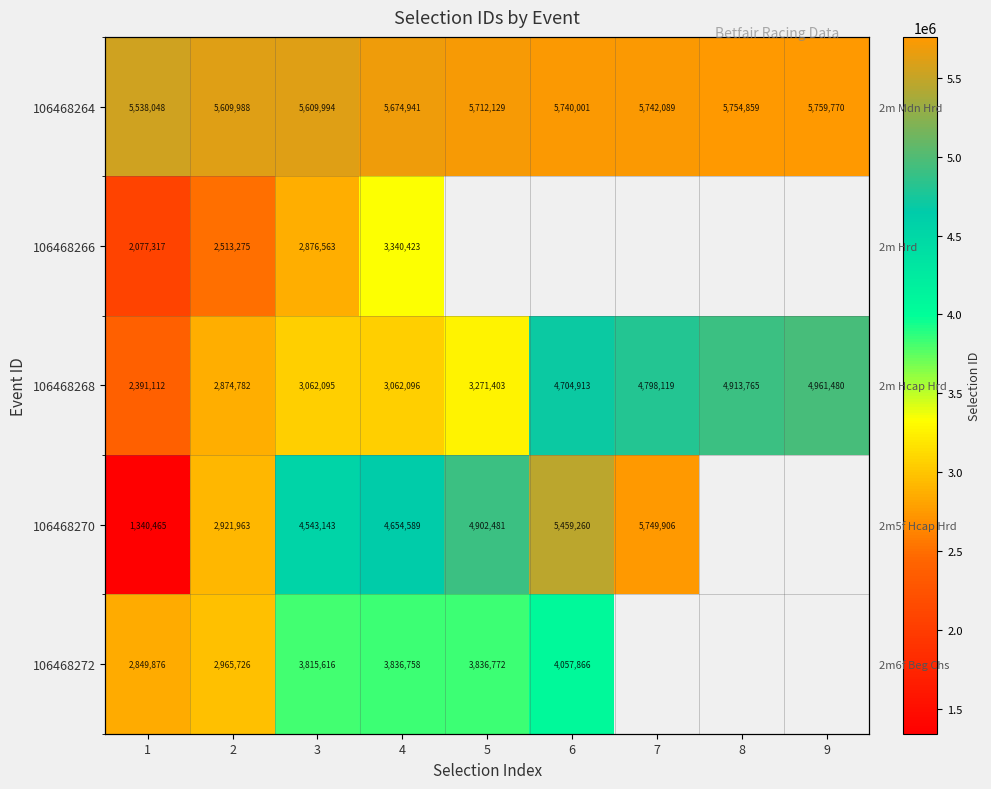

The value of 106468264 at 5 is 5712129.0. True or false?

True